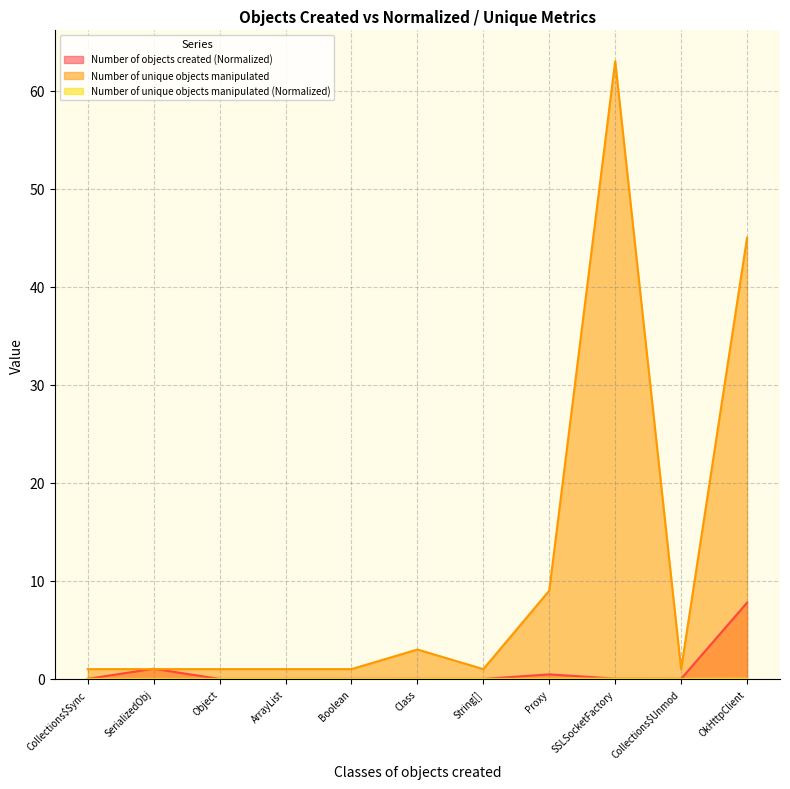

What is the greatest value displayed?

63.0